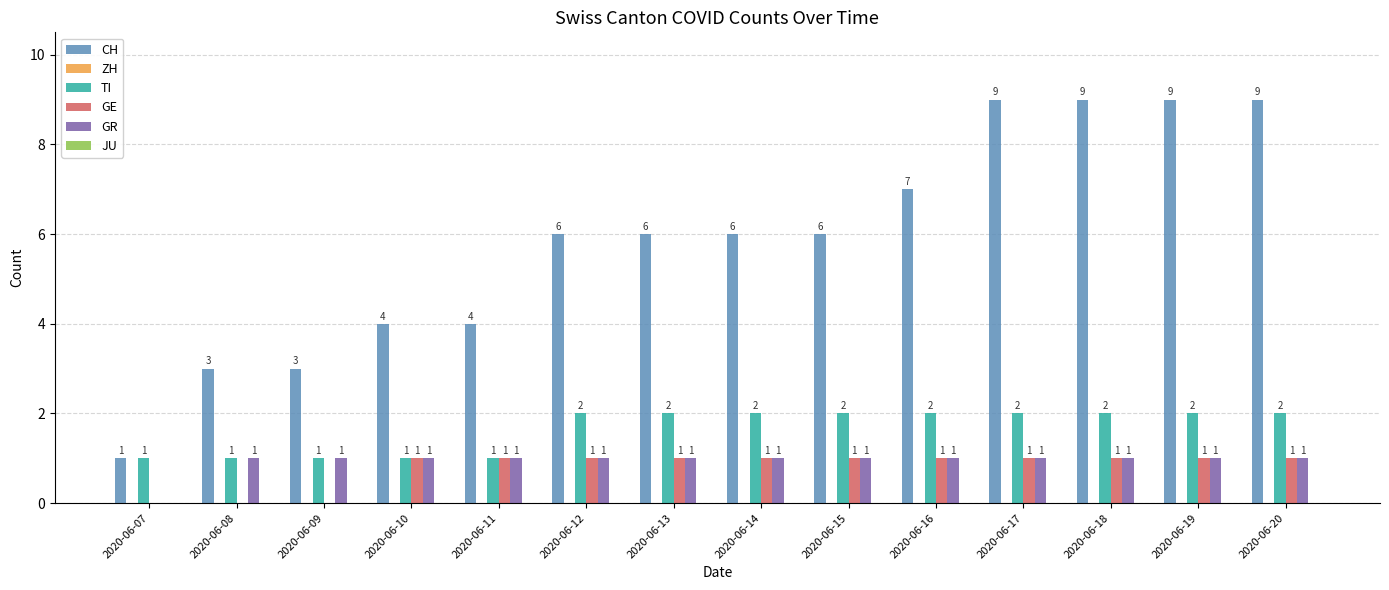

Which series changed the most between 2020-06-10 and 2020-06-14?

CH